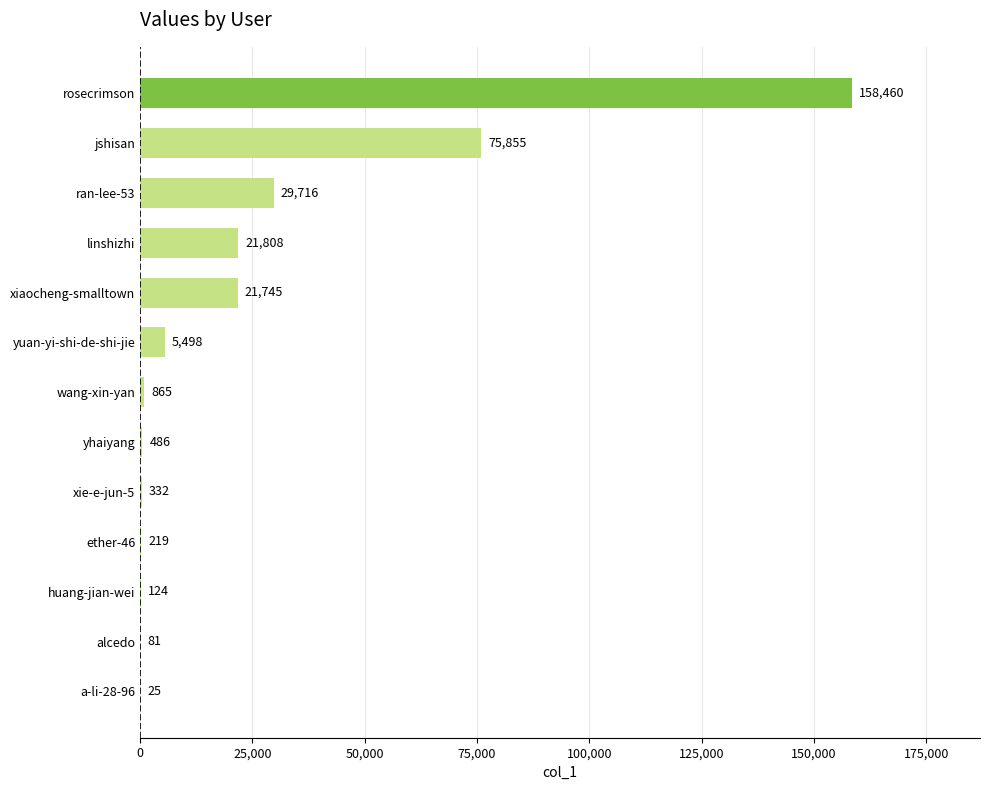

What is the maximum value shown in the chart?

158460